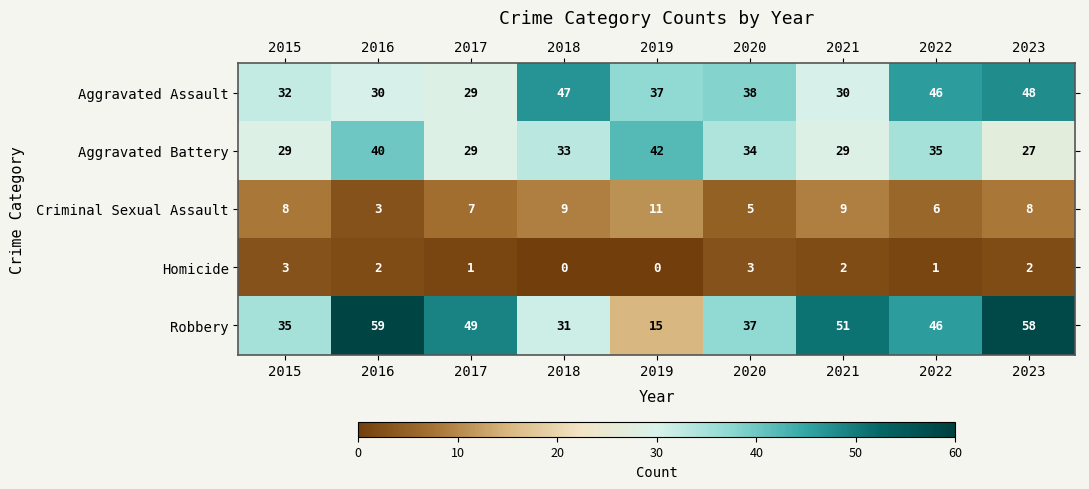

What is the spread (max minus min) of values at 2020?

35